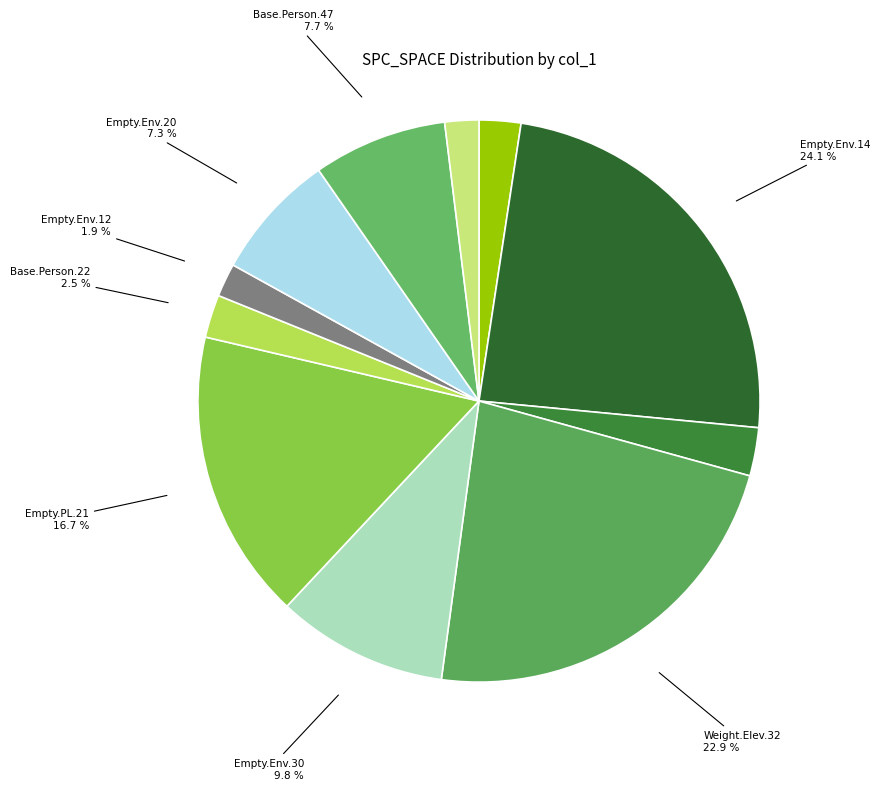

How many segments does this pie chart have?

11